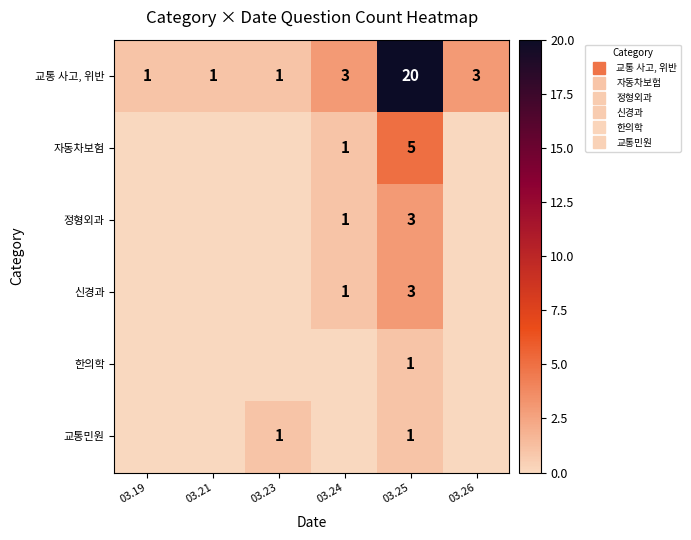

How many categories are shown in the chart?

6